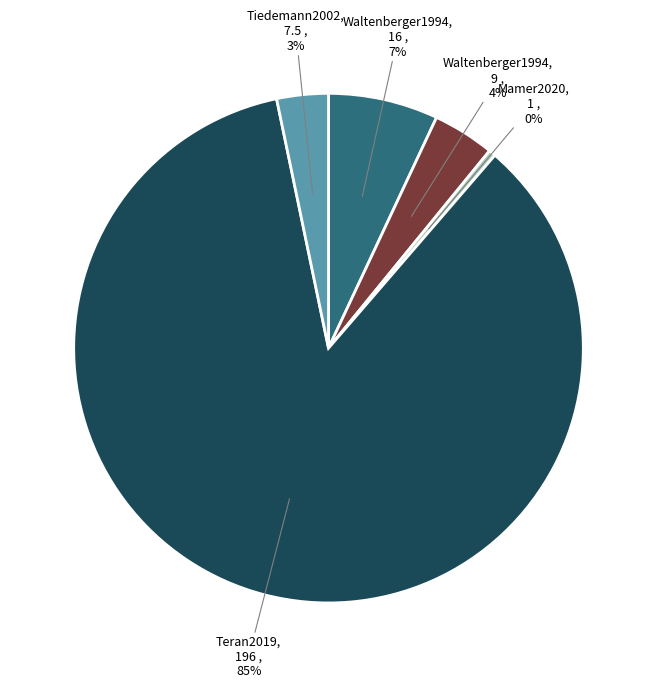

Is there a majority slice in this chart?

Yes